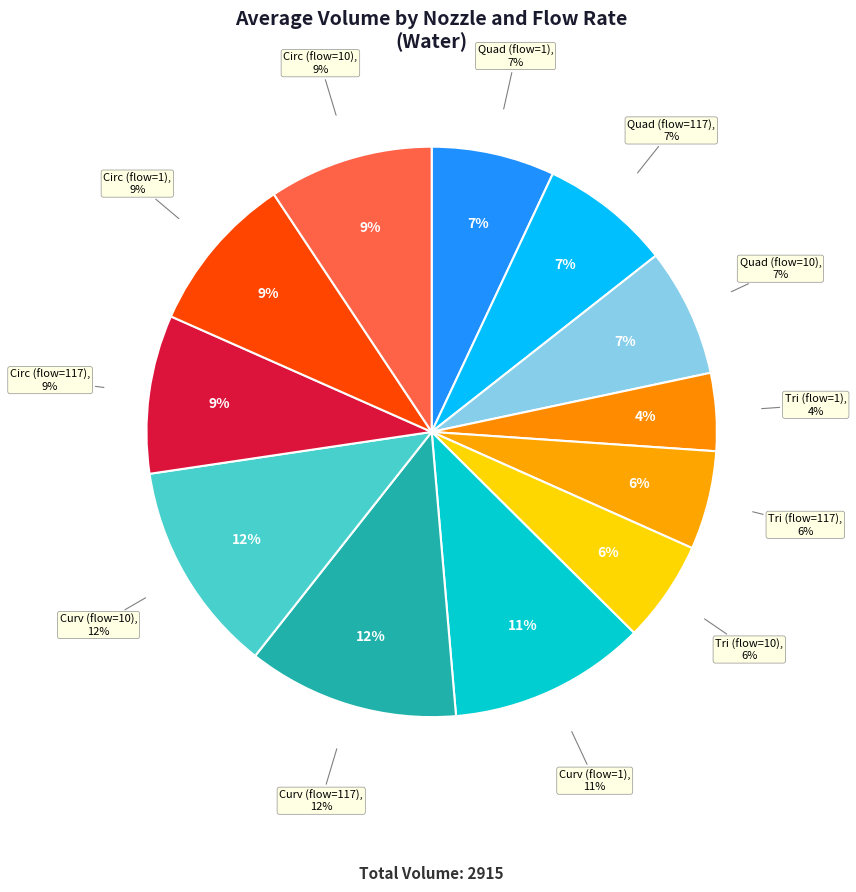

Which slice is the smallest?

Tri/water/1